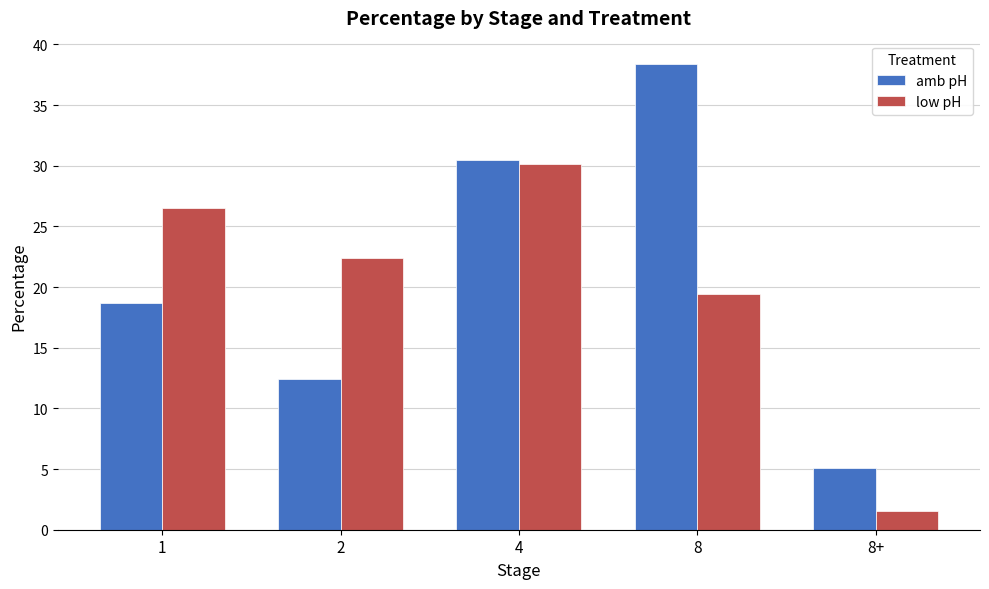

How many values in the amb pH series exceed 18?

3